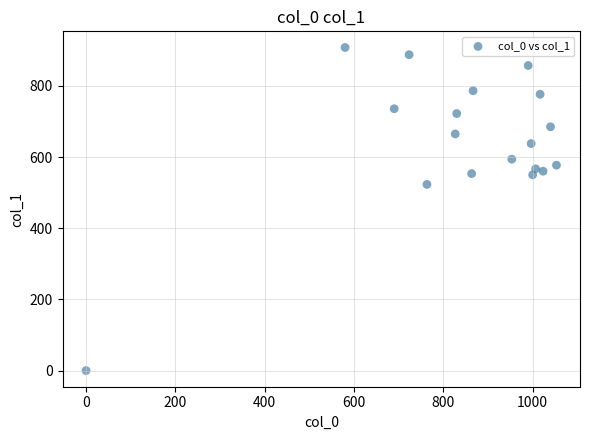

What Y value in the scatter plot is closest to 453?

523.1